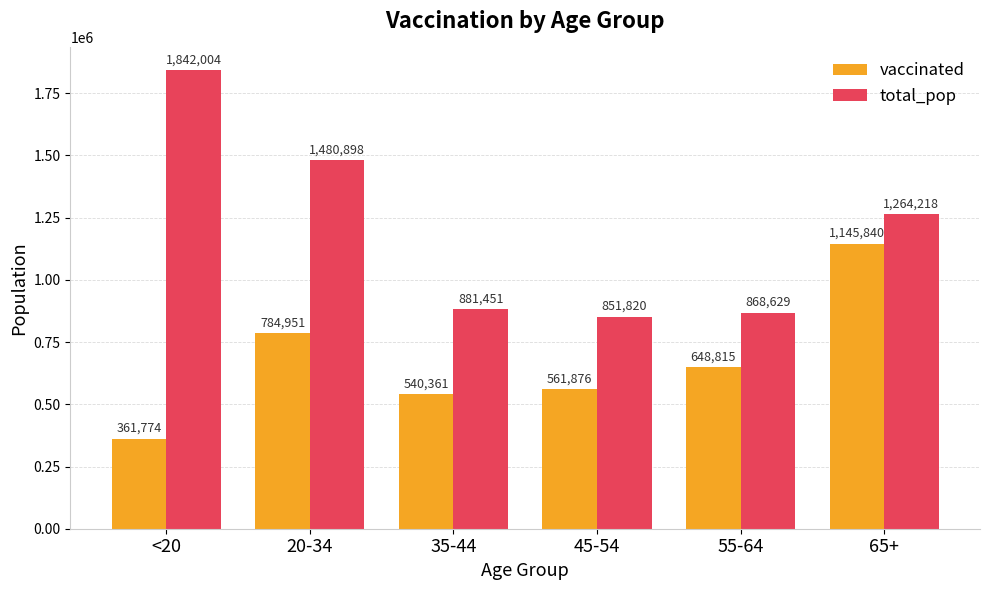

At which category is the sum across all series the highest?

65+